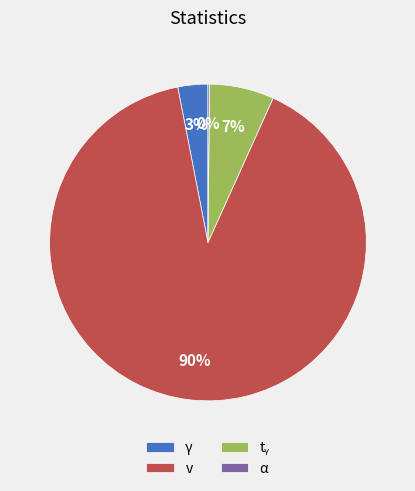

The v slice represents 77% of the pie. True or false?

False